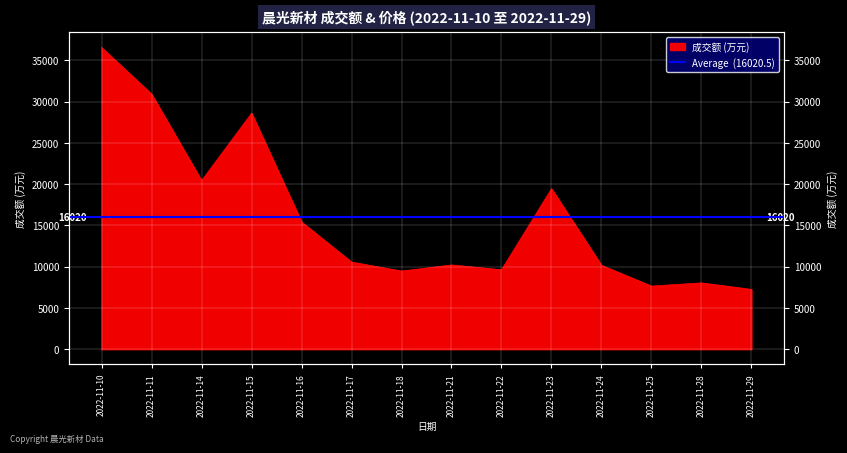

What is the maximum value shown in the chart?

36566